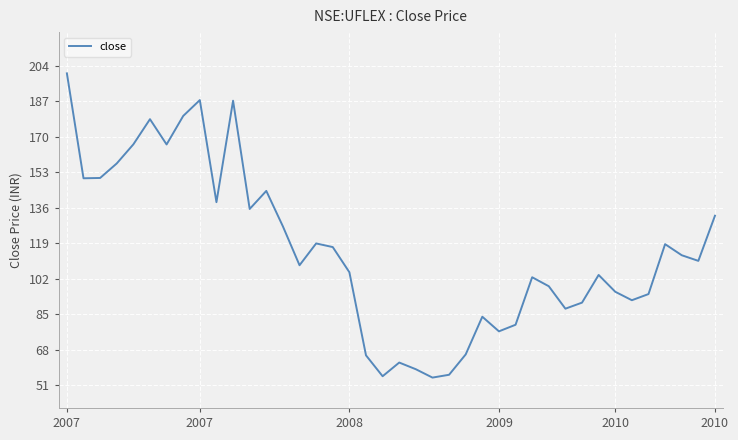

What is the difference between the maximum and minimum values?

145.7